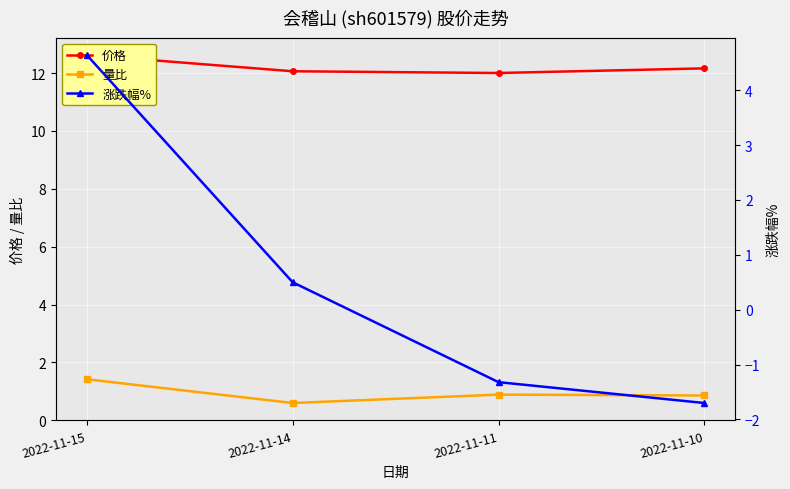

True or false: 量比 has more than 2 points higher than both neighbors.

False